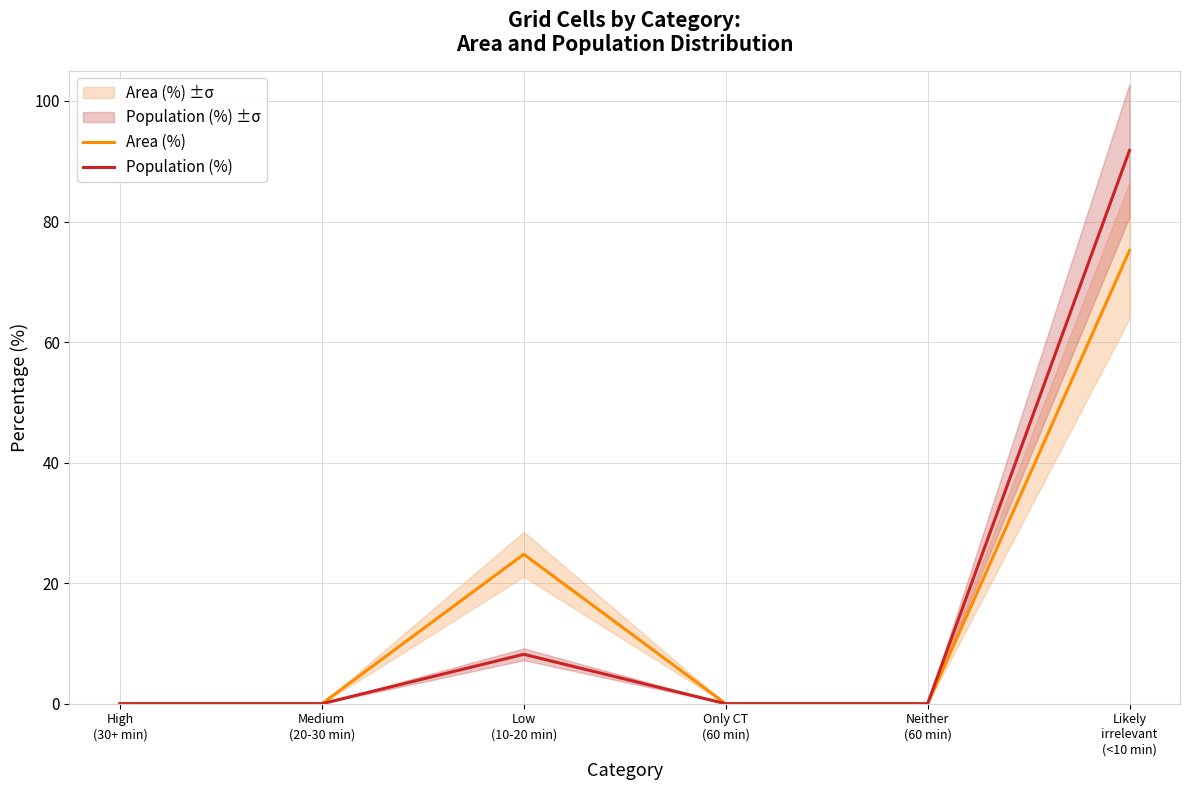

True or false: Area (%) has a value of 0.0 at High
(30+ min).

True